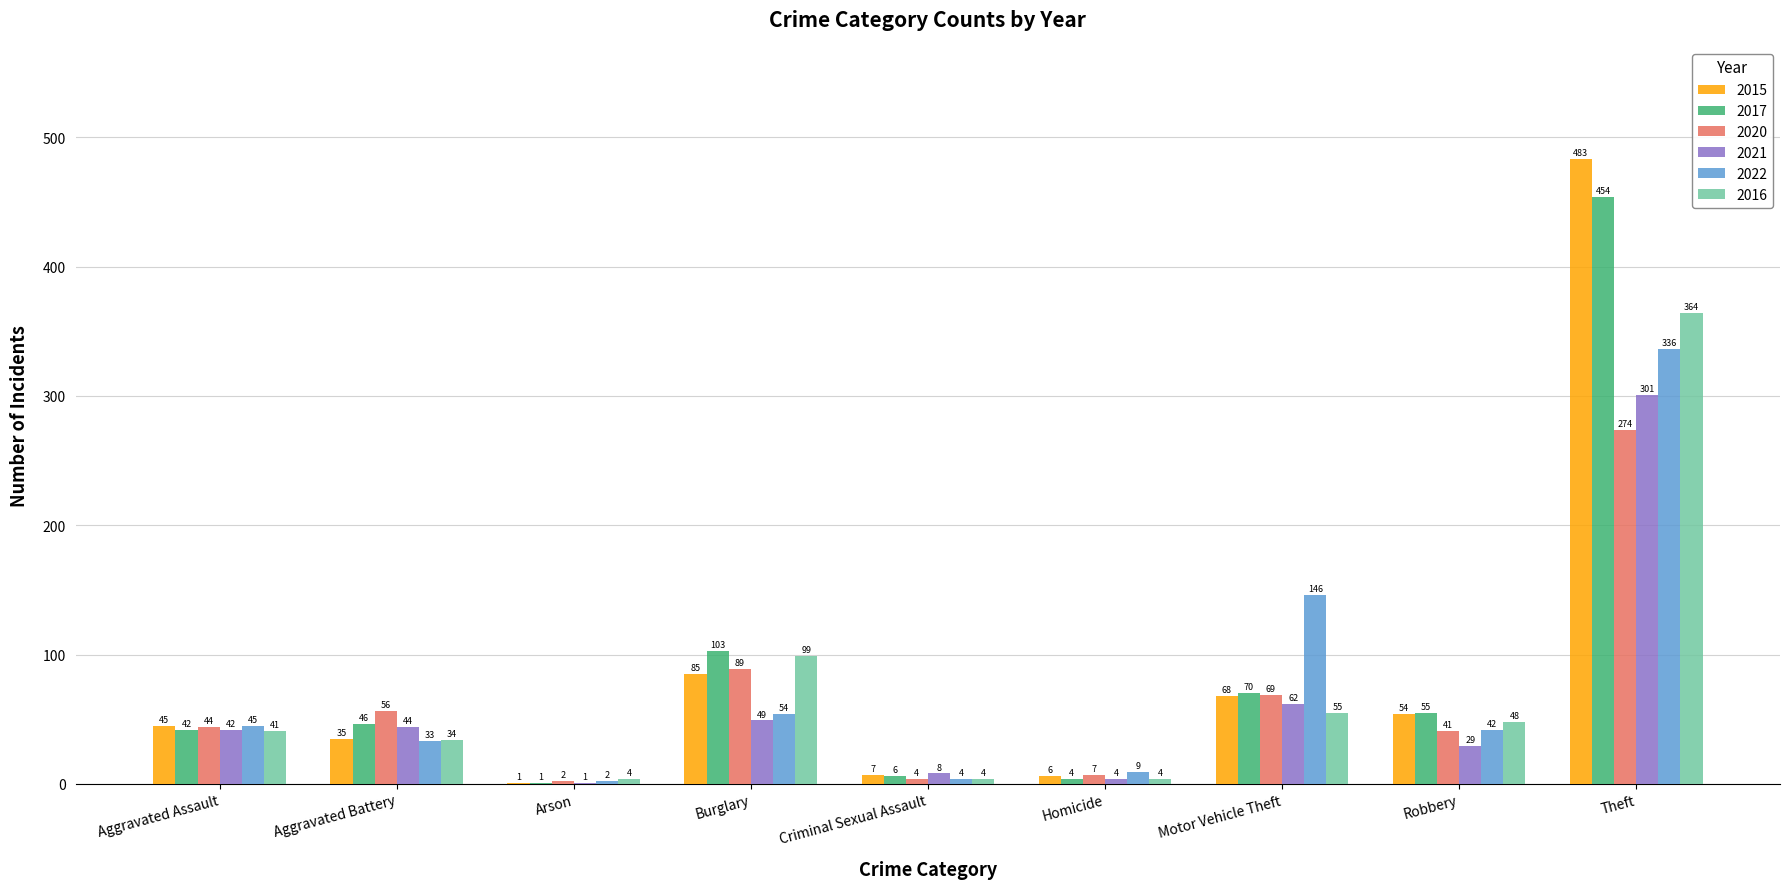

Reading right to left, transcribe all the data shown in this chart.

2015: 483	54	68	6	7	85	1	35	45
2017: 454	55	70	4	6	103	1	46	42
2020: 274	41	69	7	4	89	2	56	44
2021: 301	29	62	4	8	49	1	44	42
2022: 336	42	146	9	4	54	2	33	45
2016: 364	48	55	4	4	99	4	34	41